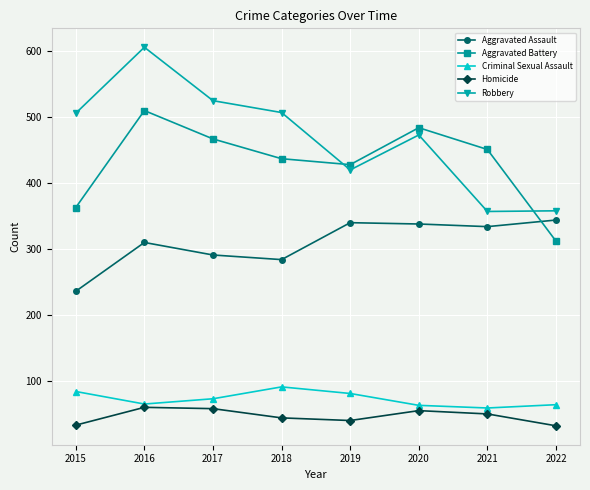

What are all the series names shown in the legend?

Aggravated Assault, Aggravated Battery, Criminal Sexual Assault, Homicide, Robbery